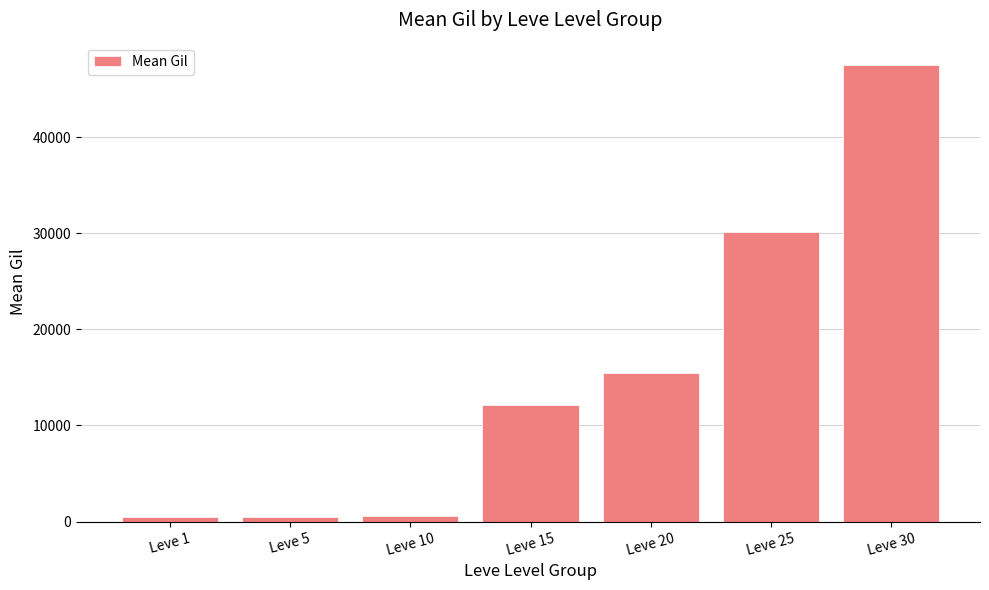

Is it true that the value at Leve 20 is 25661.6?

False